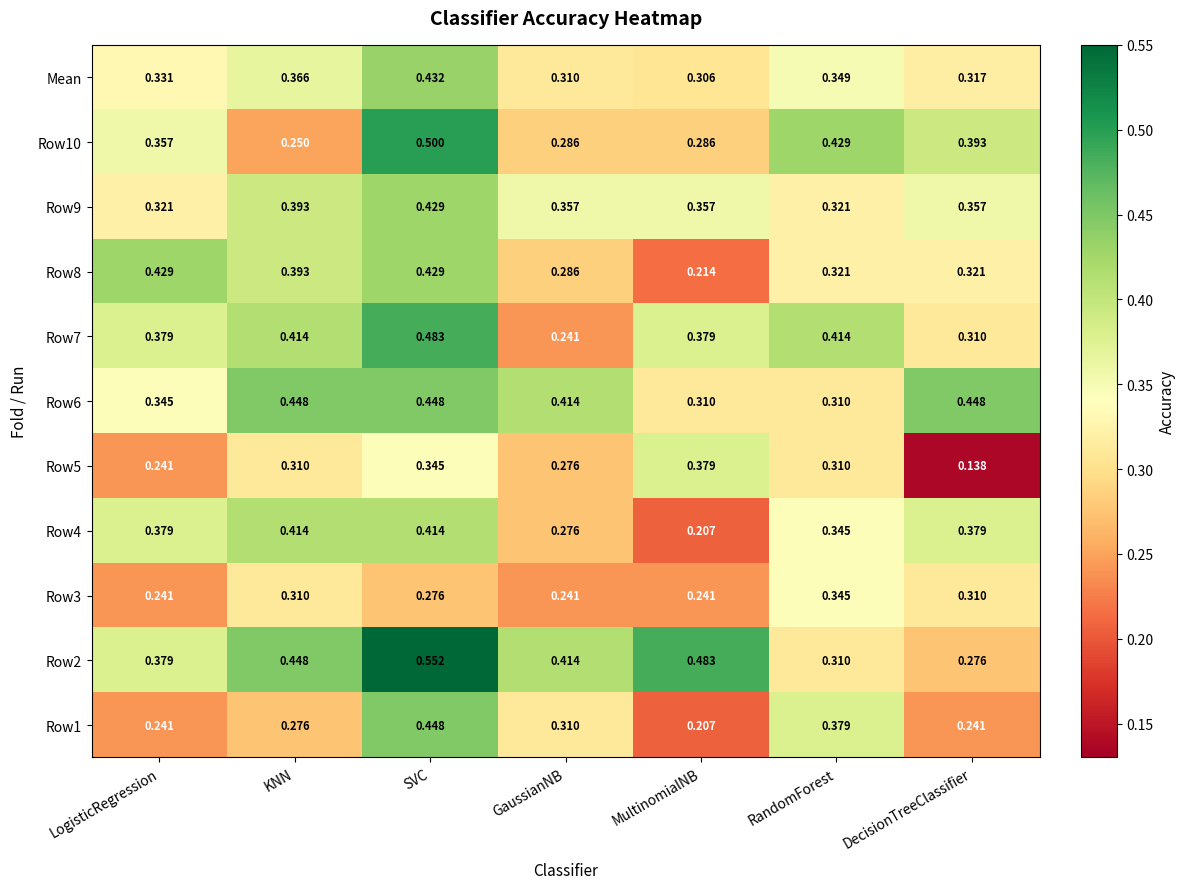

At which label does Row8 reach its minimum?

MultinomialNB